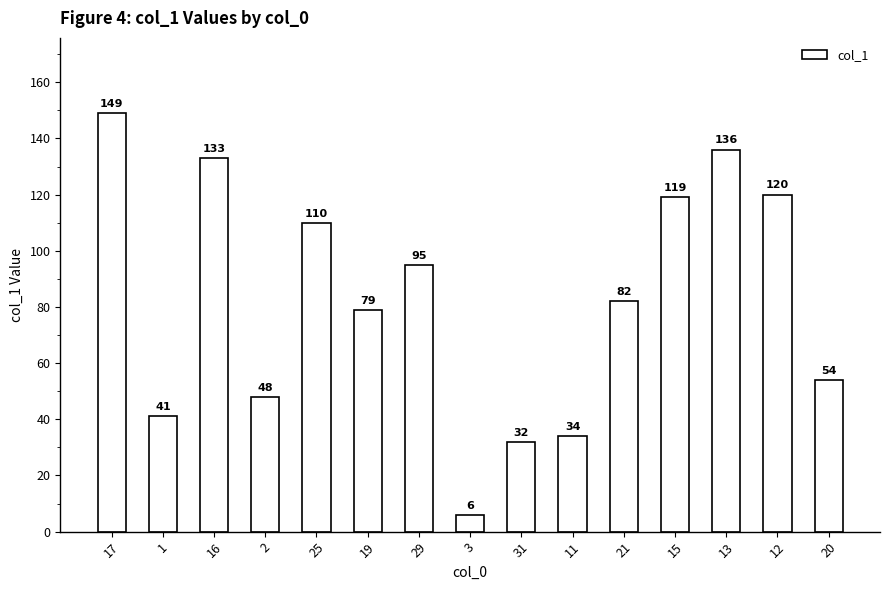

Reading right to left, what are all the values shown in this chart?

20=54	12=120	13=136	15=119	21=82	11=34	31=32	3=6	29=95	19=79	25=110	2=48	16=133	1=41	17=149